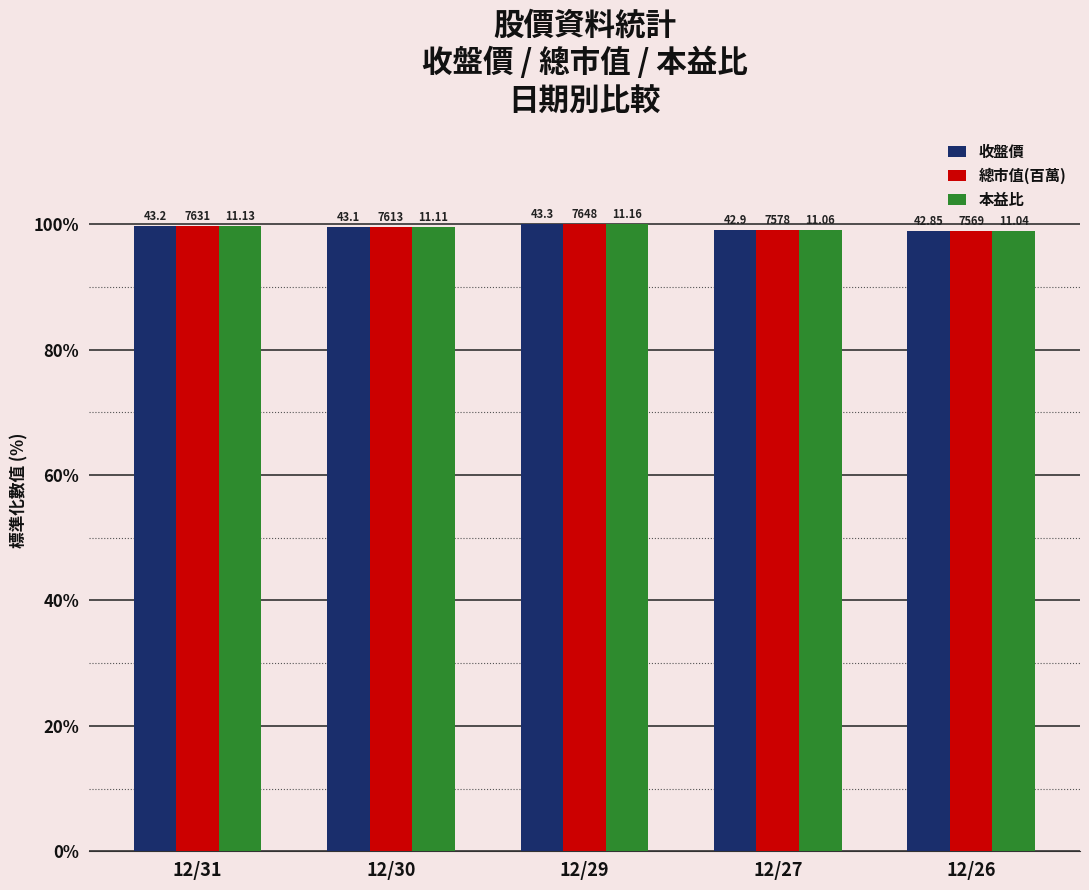

At which category is the sum across all series the highest?

12/29